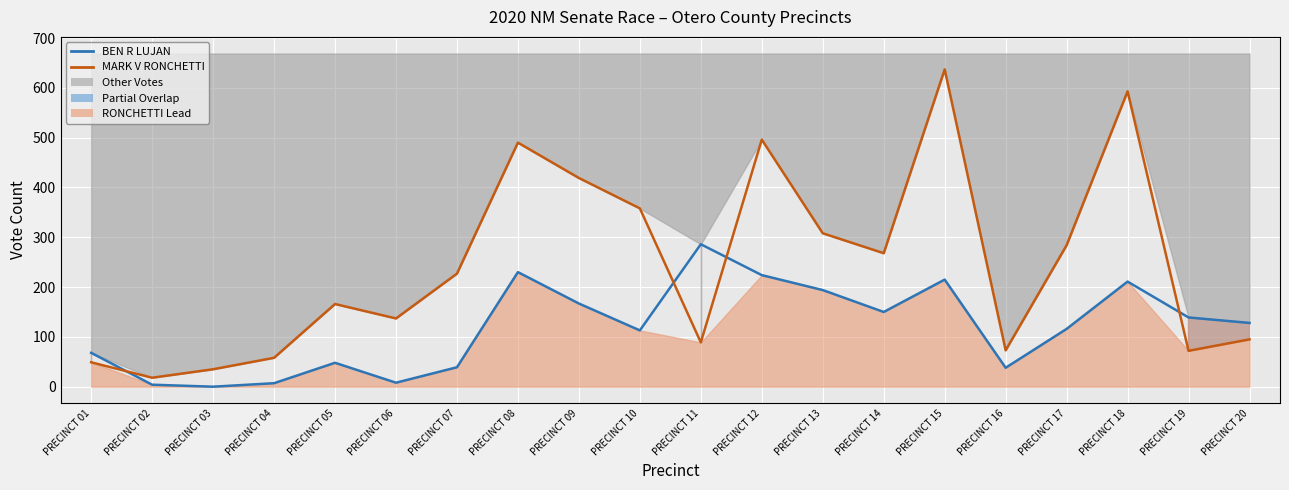

Where is the first local maximum for BEN R LUJAN (line)?

PRECINCT 05